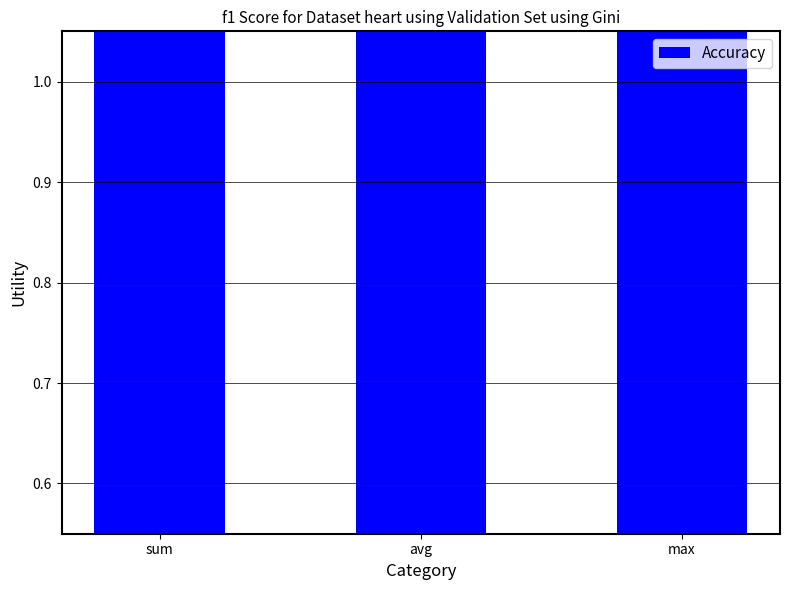

Reading left to right, transcribe all the data shown in this chart.

1.1	1.2	1.3